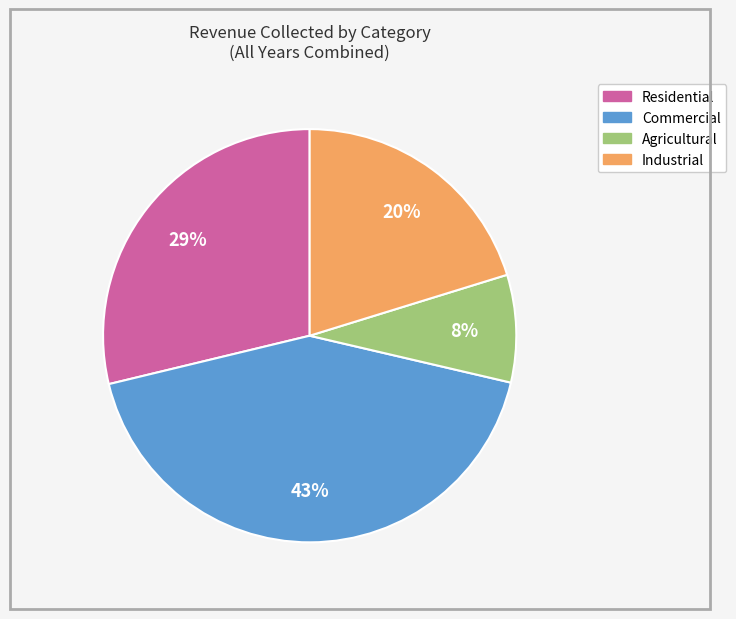

To the nearest percent, what is the average slice percentage?

25%